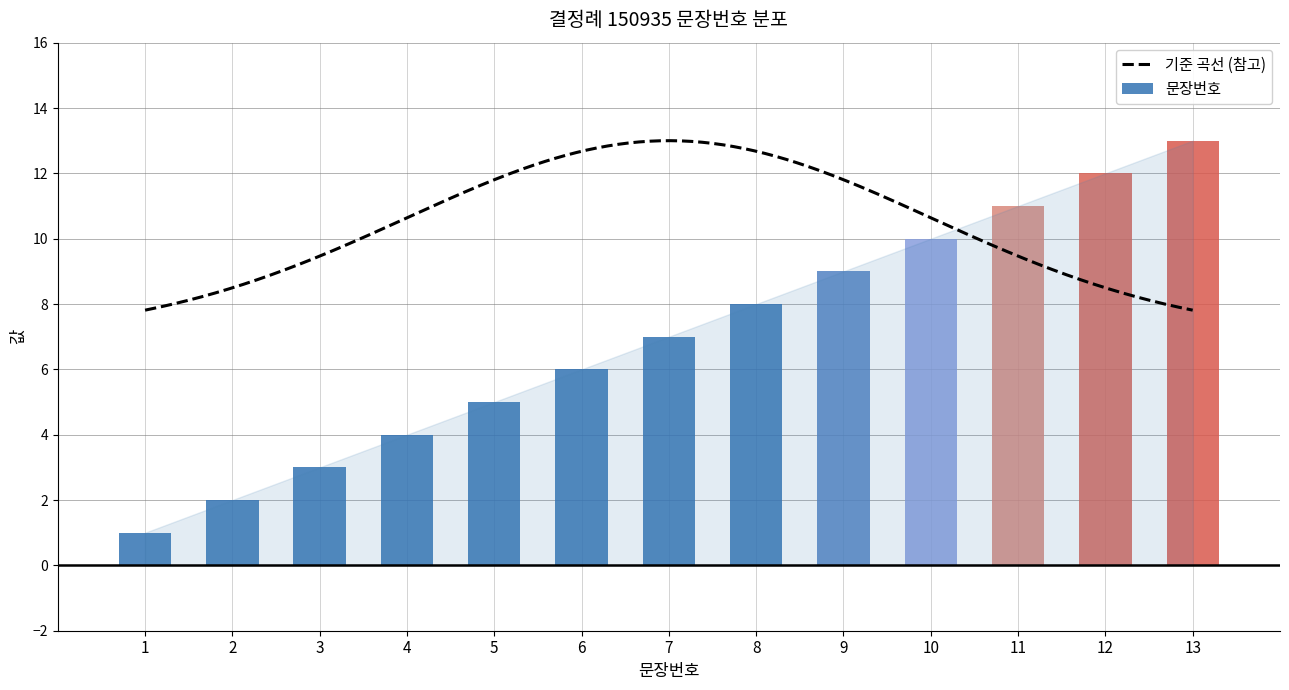

List the labels in order of value, smallest first.

1, 2, 3, 4, 5, 6, 7, 8, 9, 10, 11, 12, 13